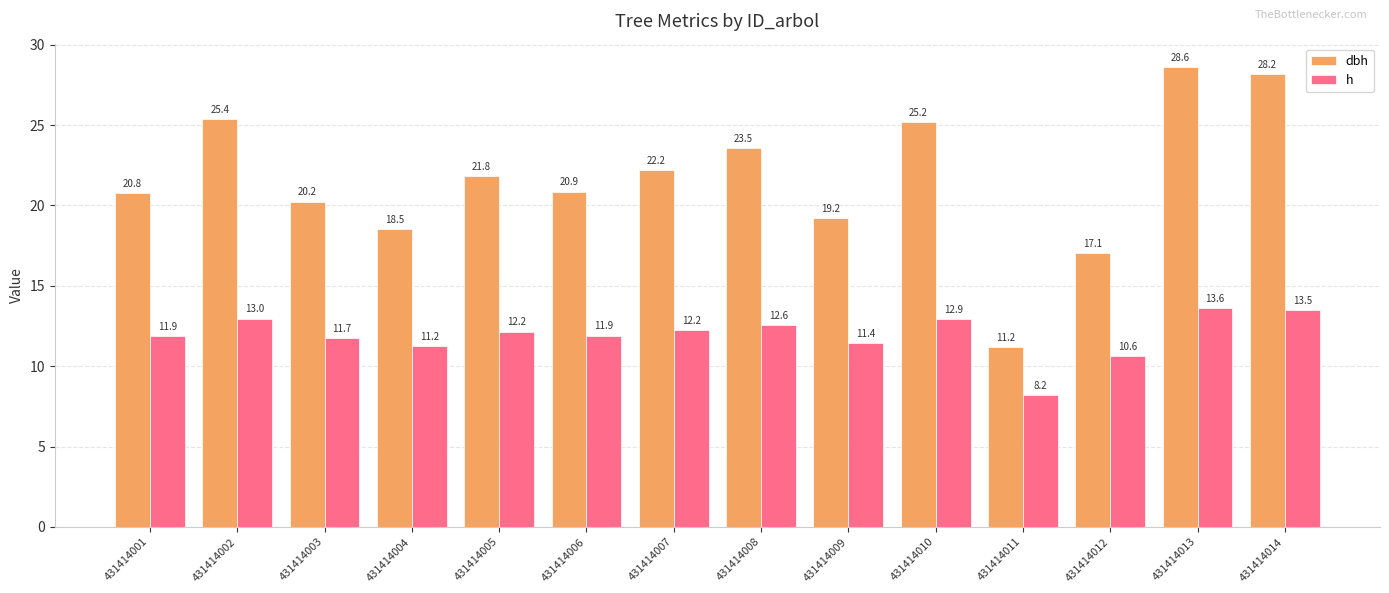

The h series shows 16.8 at 431414004. True or false?

False